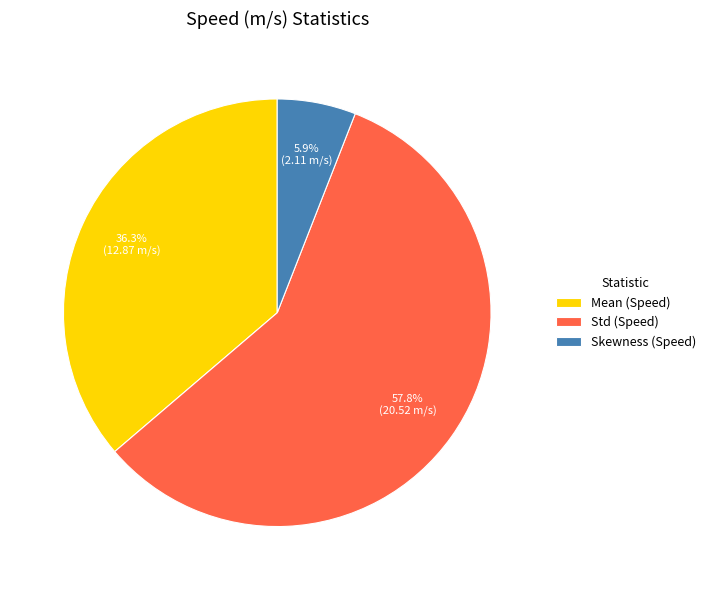

To the nearest percent, what is the average slice percentage?

33%